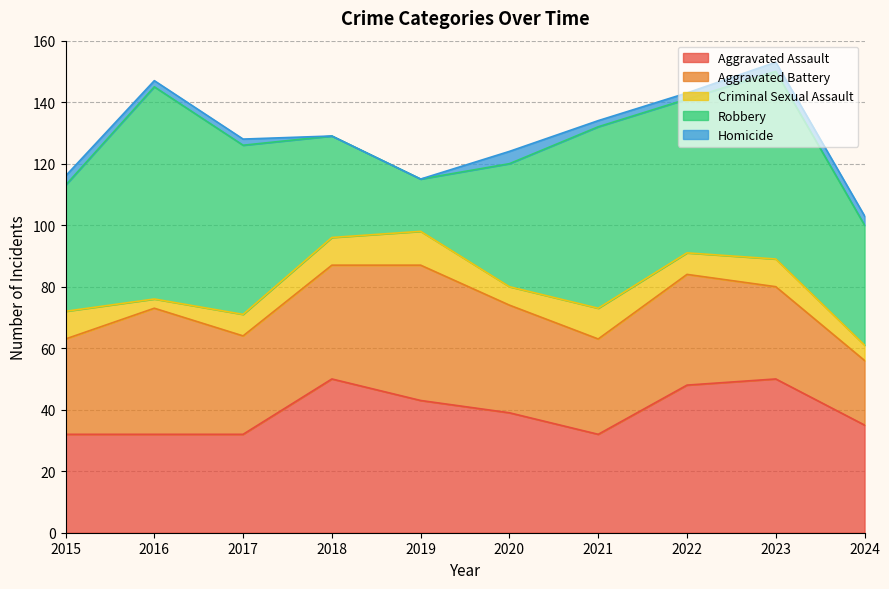

True or false: Aggravated Assault and Homicide cross at least once.

False